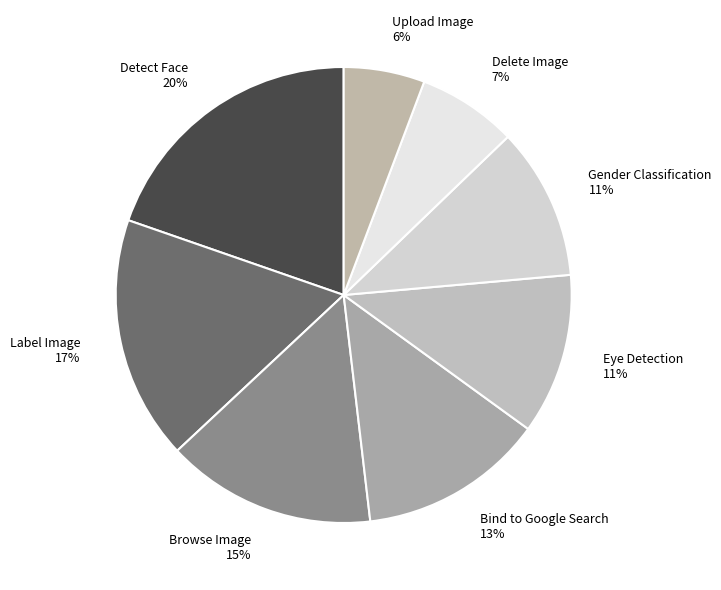

Is the sum of Browse Image and Gender Classification greater than half?

No